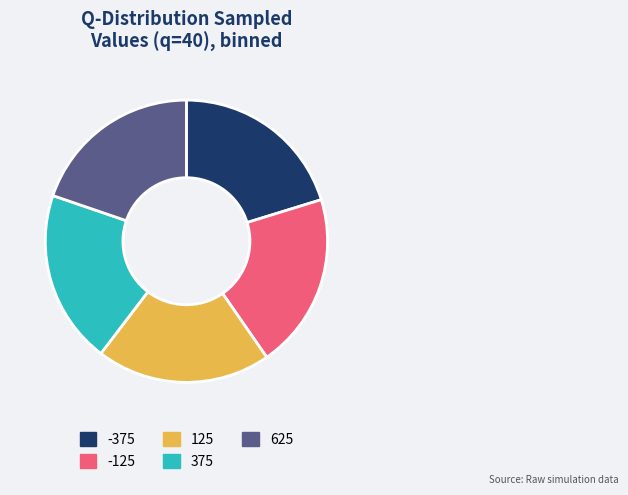

The 375 slice represents 20% of the pie. True or false?

True